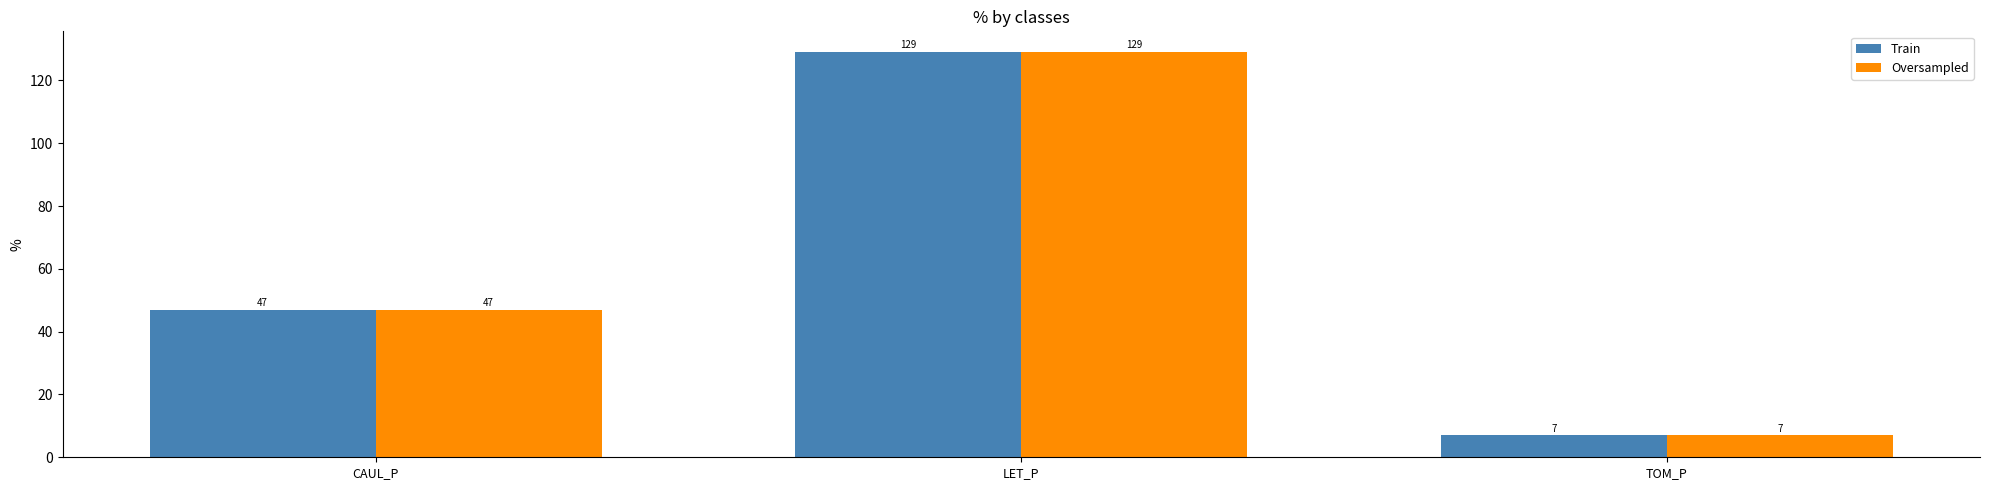

At which label does Oversampled reach its peak?

LET_P